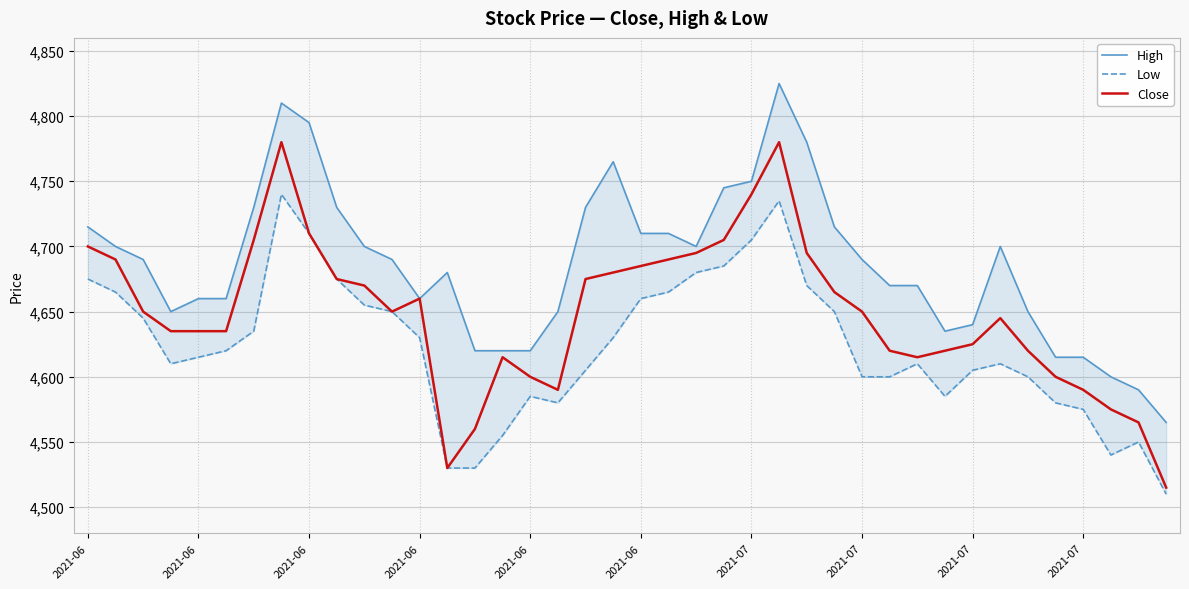

The Low series shows 6390 at 23. True or false?

False